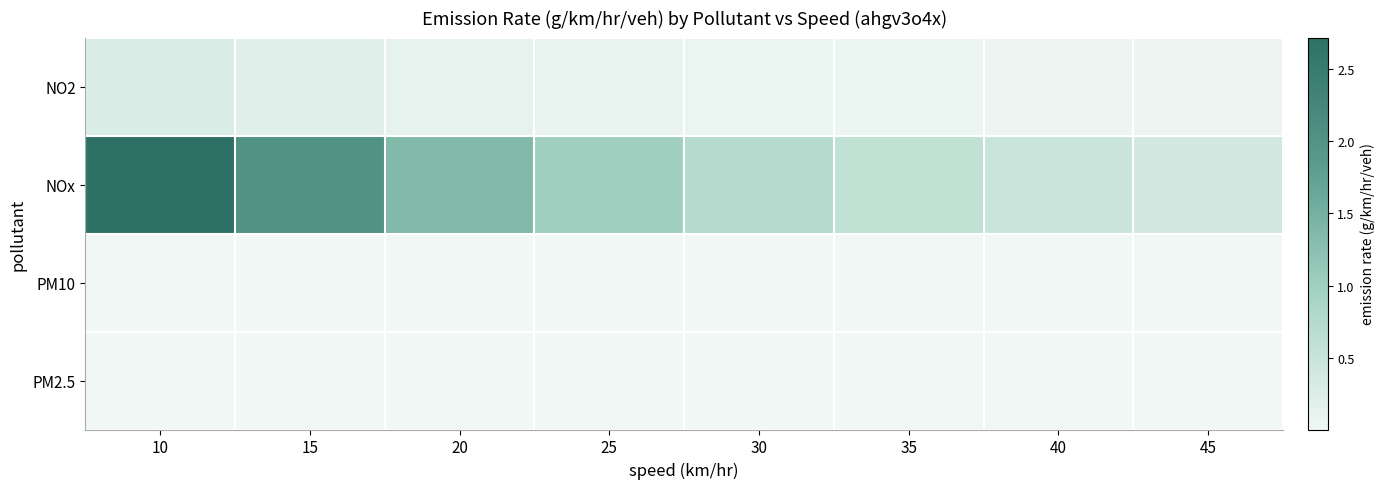

What is the difference between the highest and lowest values at 15?

2.0